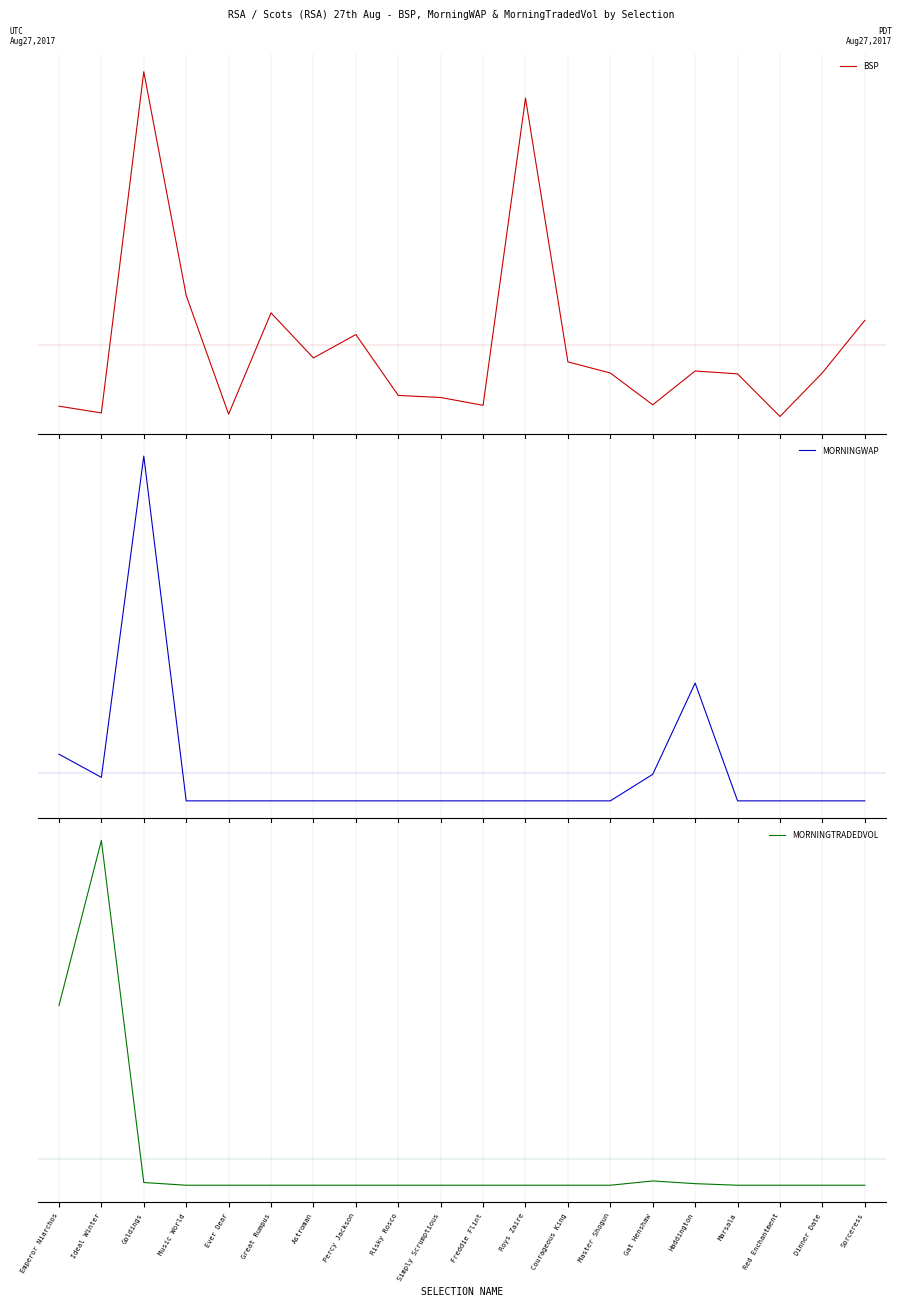

Is this an area chart (filled region under the line)?

No